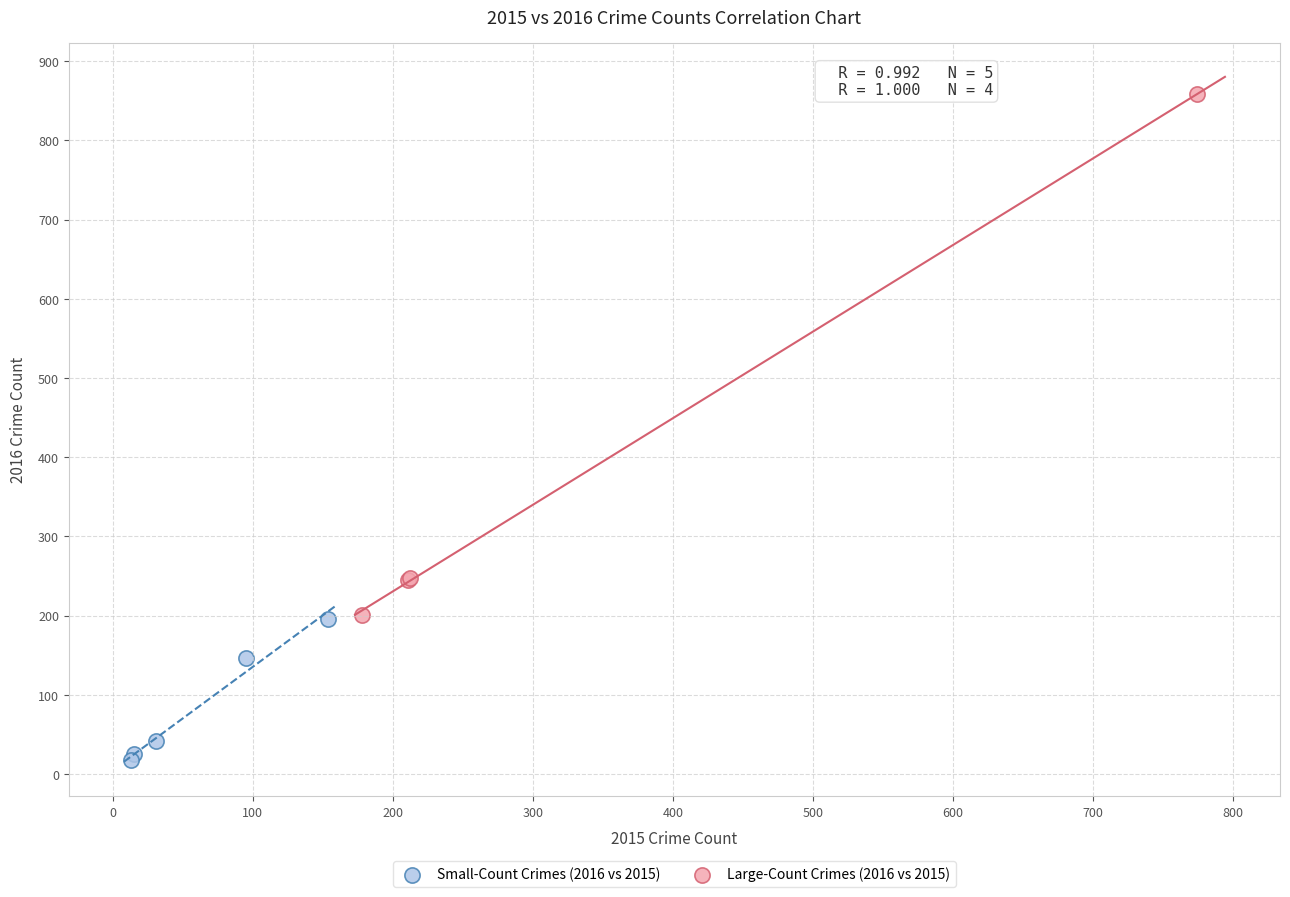

Which series has the largest Y range (max minus min)?

Large-Count Crimes (2016 vs 2015)